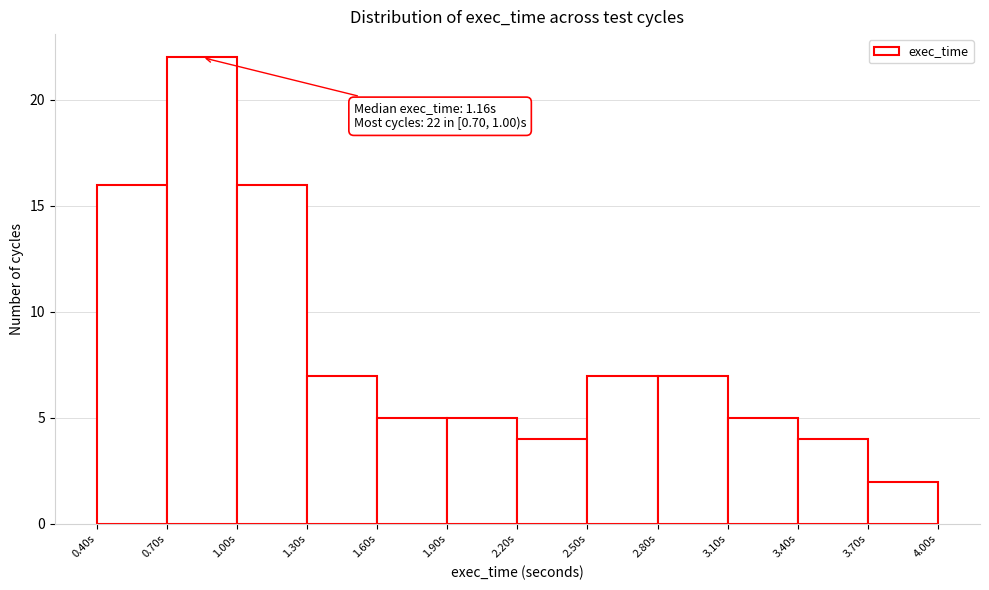

Which range on the x-axis has the tallest bar?

0.7 to 1.0